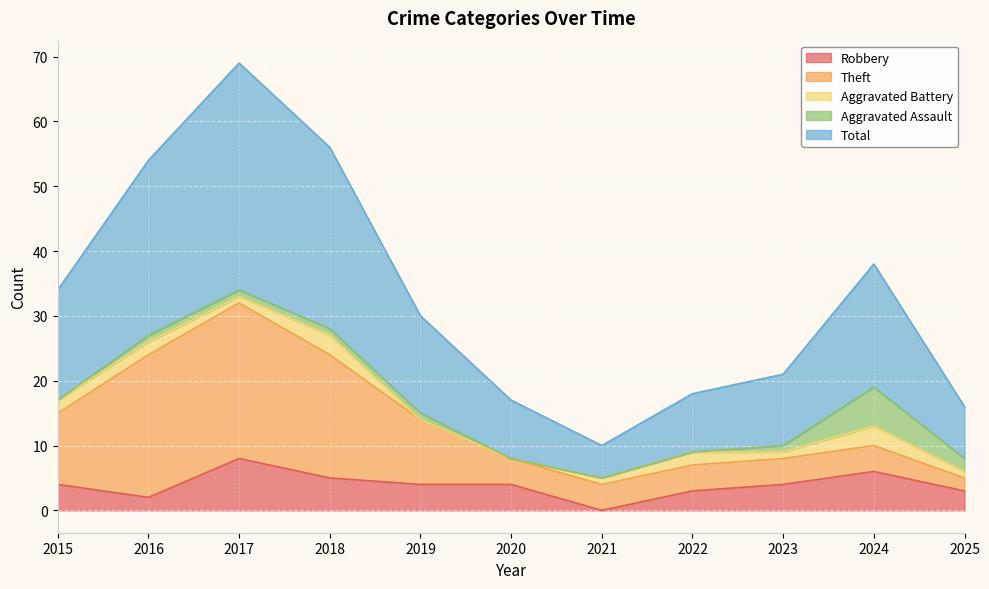

What is the sum of all Aggravated Battery values?

16